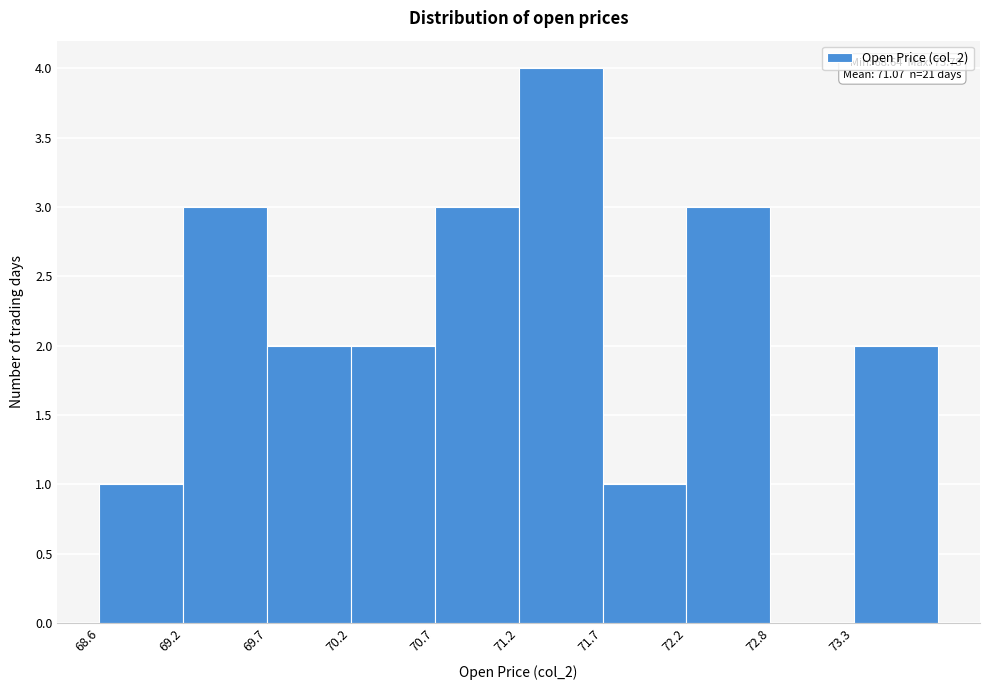

Which range on the x-axis has the tallest bar?

71.2 to 71.7